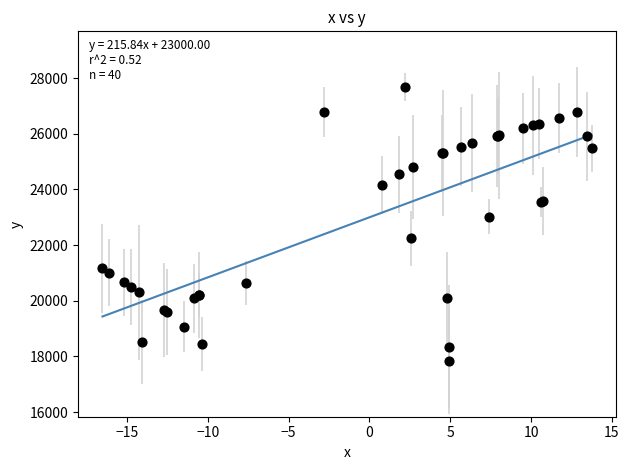

What Y value in the scatter plot is closest to 22758?

23022.9